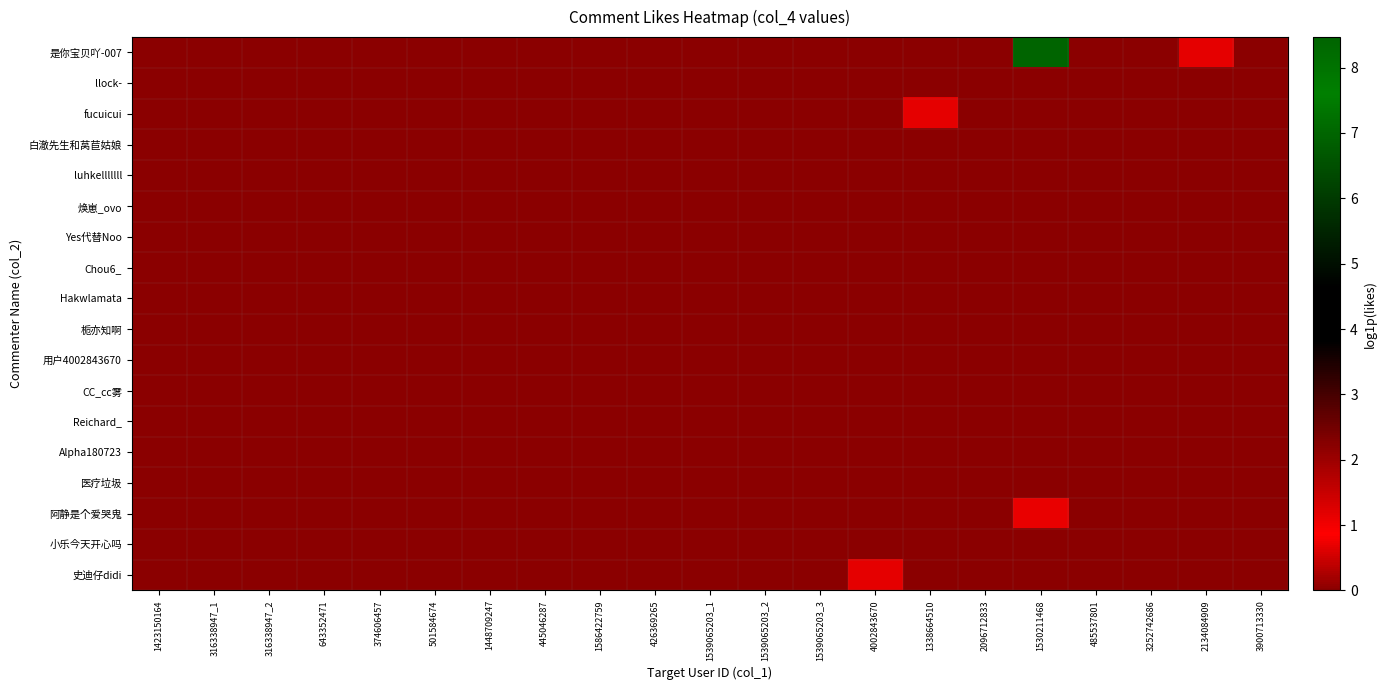

At how many categories does at least one series exceed 6?

1